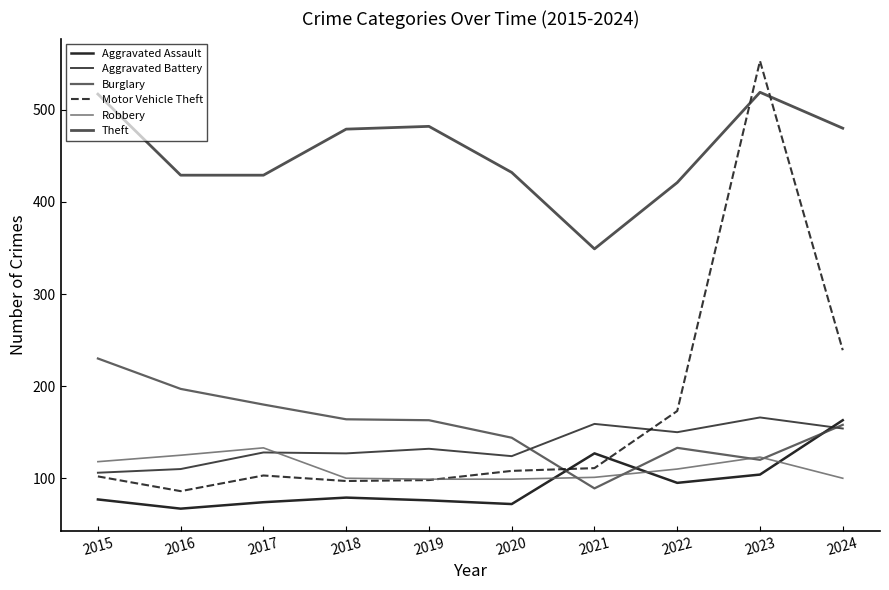

Reading right to left, list all the values displayed in this chart.

Aggravated Assault: 163	104	95	127	72	76	79	74	67	77
Aggravated Battery: 154	166	150	159	124	132	127	128	110	106
Burglary: 158	120	133	89	144	163	164	180	197	230
Motor Vehicle Theft: 239	553	173	111	108	98	97	103	86	102
Robbery: 100	123	110	101	99	99	100	133	125	118
Theft: 480	519	421	349	432	482	479	429	429	517